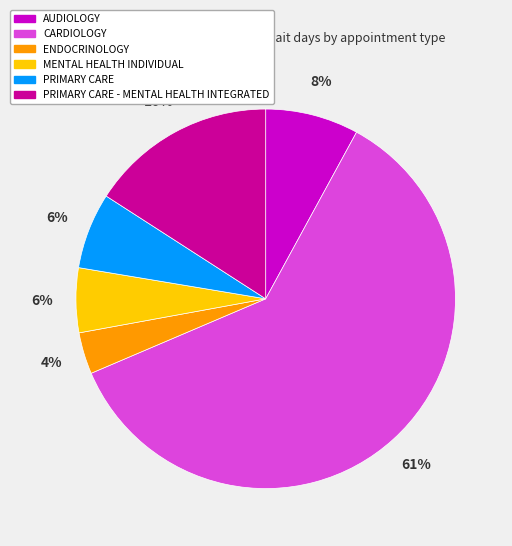

Between ENDOCRINOLOGY and CARDIOLOGY, which is larger?

CARDIOLOGY